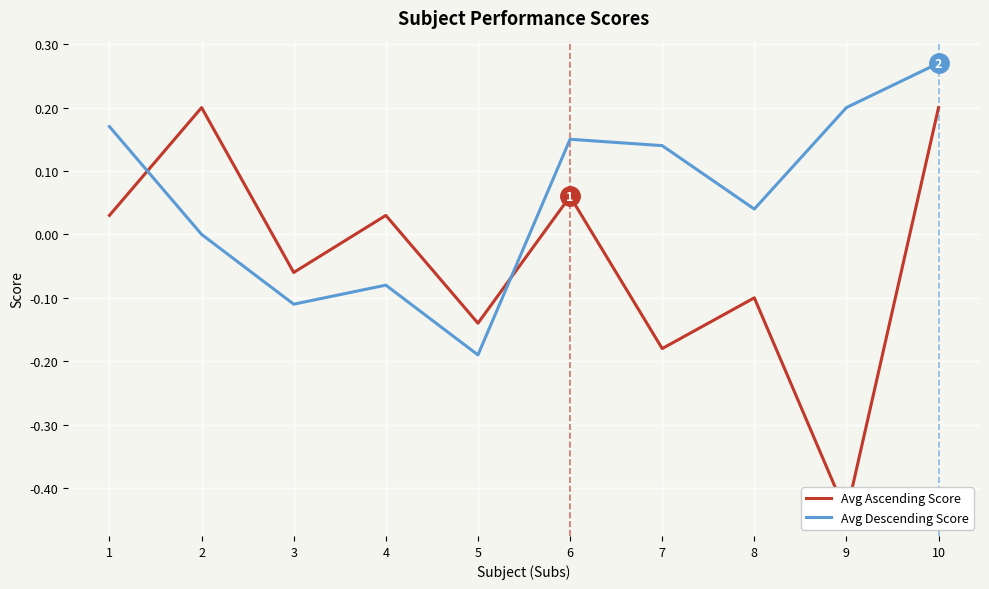

What is the minimum value shown in the chart?

-0.4